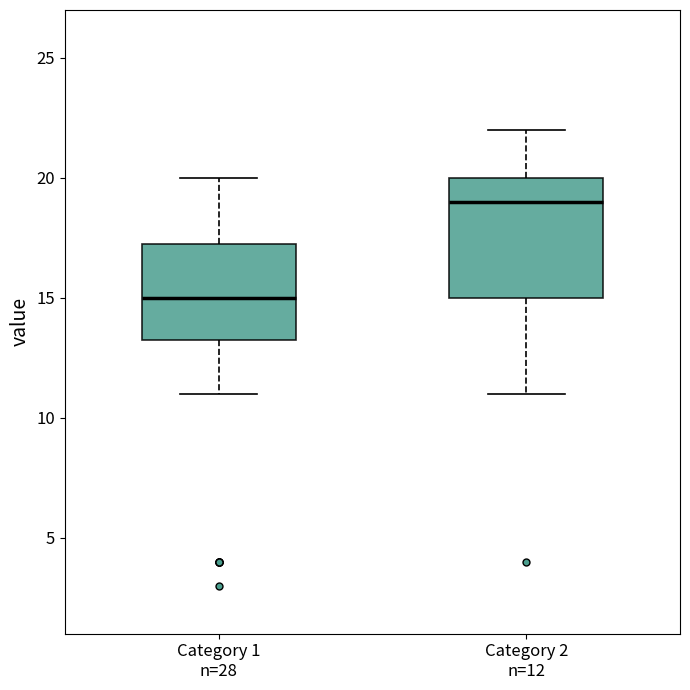

Where does the lower whisker of the box for Category 1 n=28 end on the y-axis? The values are not printed on the chart, so give them approximately, as read against the axis.

11.0